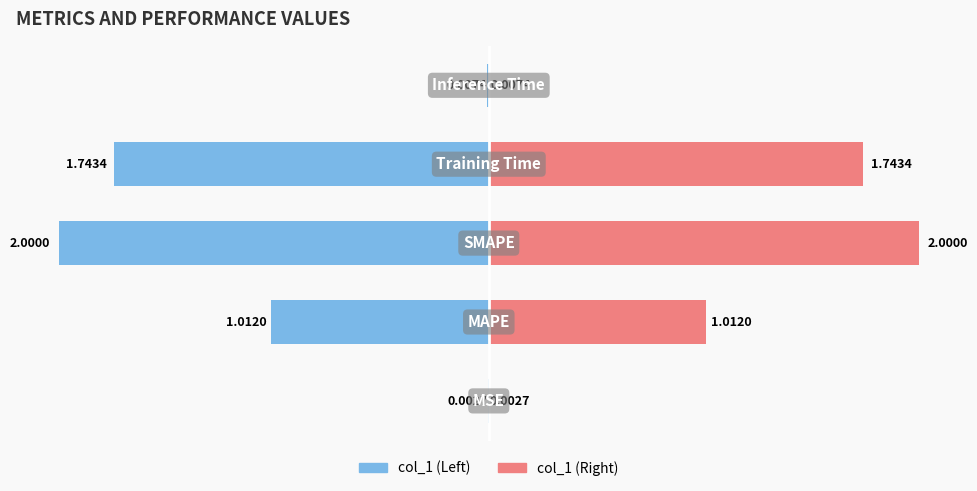

What is the highest value of the col_1 (Right) series?

2.0